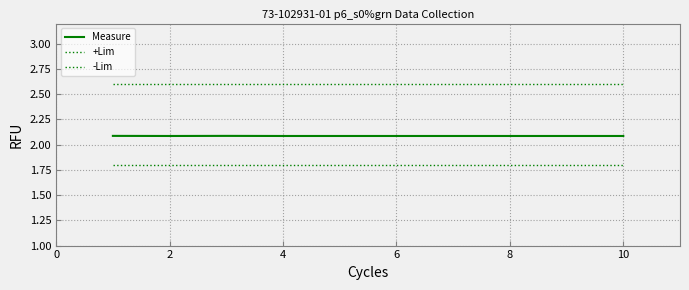

What is the value of the Measure point at the 2nd from the left?

2.1